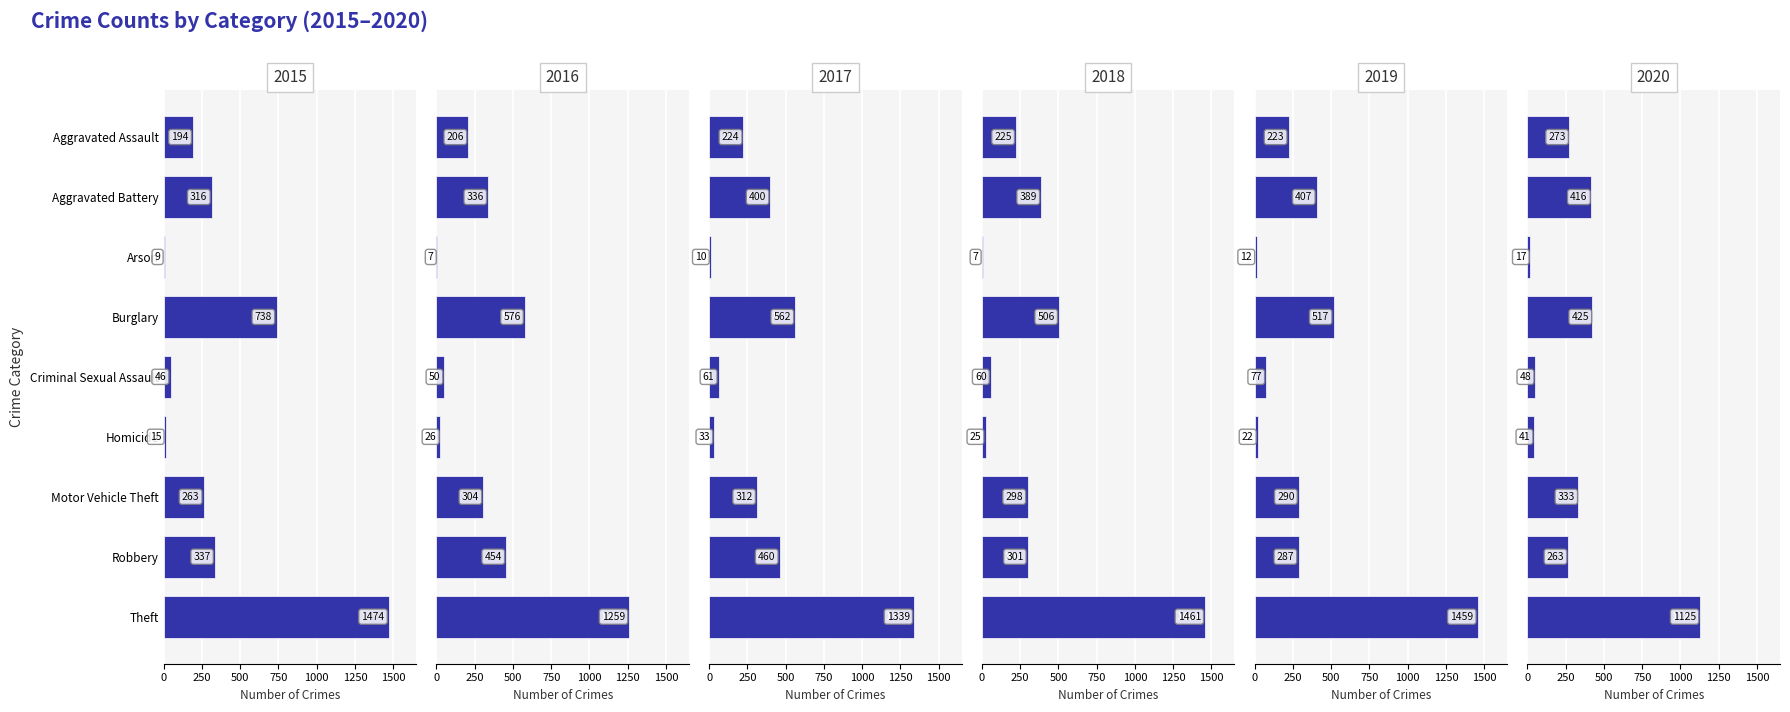

What are all the series names shown in the legend?

2015, 2016, 2017, 2018, 2019, 2020